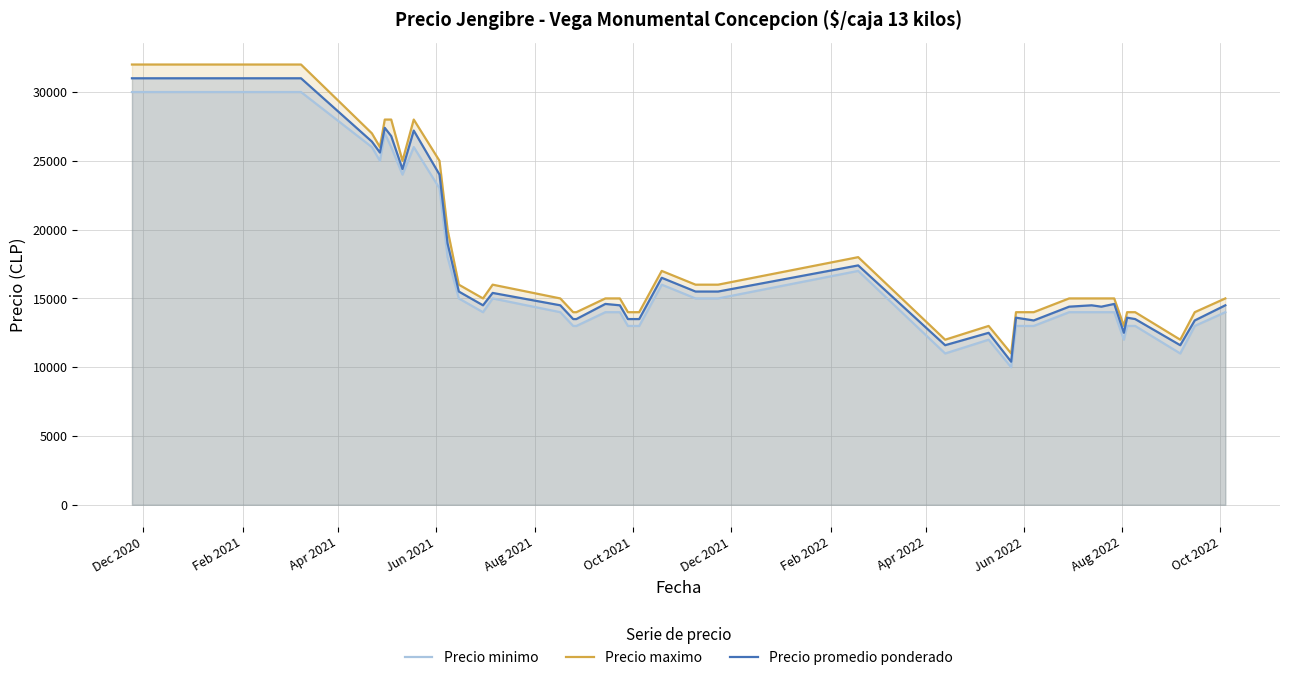

True or false: Precio minimo and Precio promedio ponderado cross at least once.

False